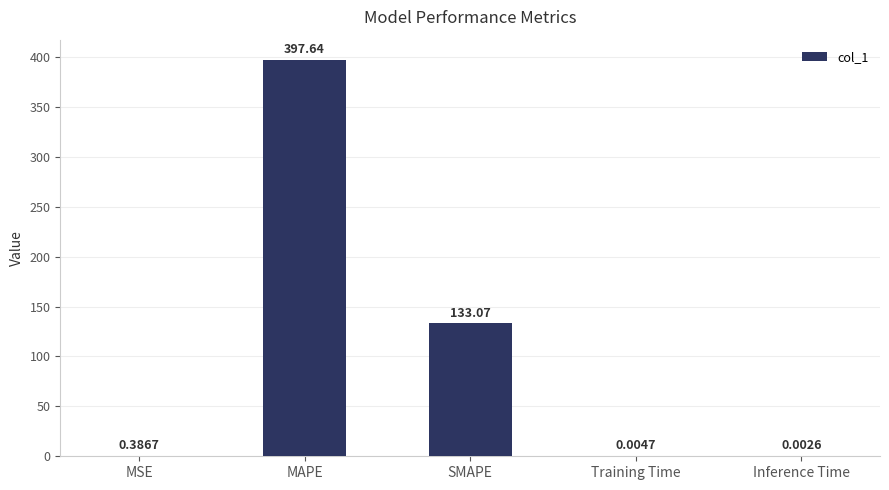

Between Inference Time and MAPE, which is larger?

MAPE